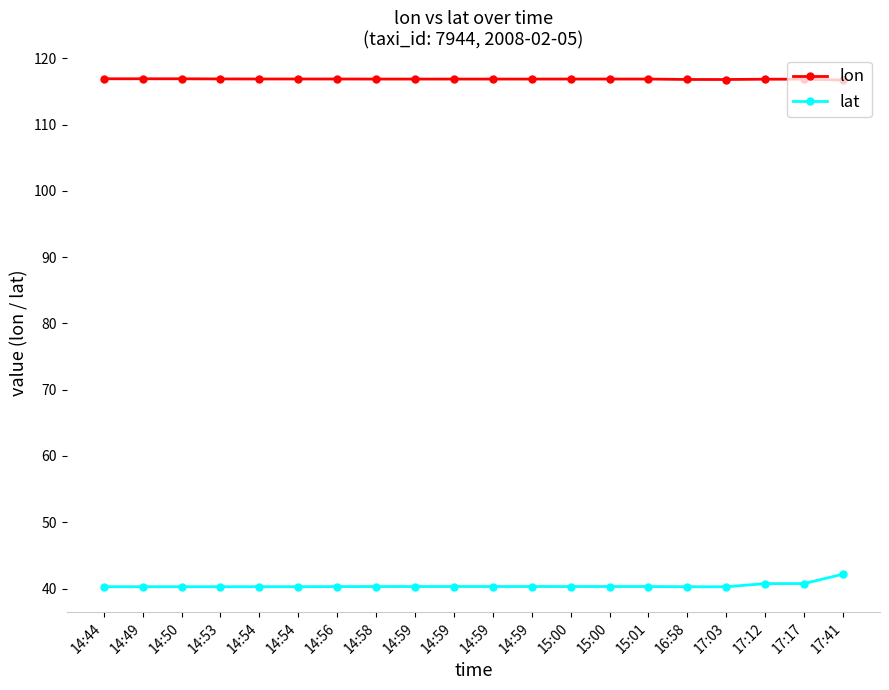

At which category is the sum across all series the highest?

17:41